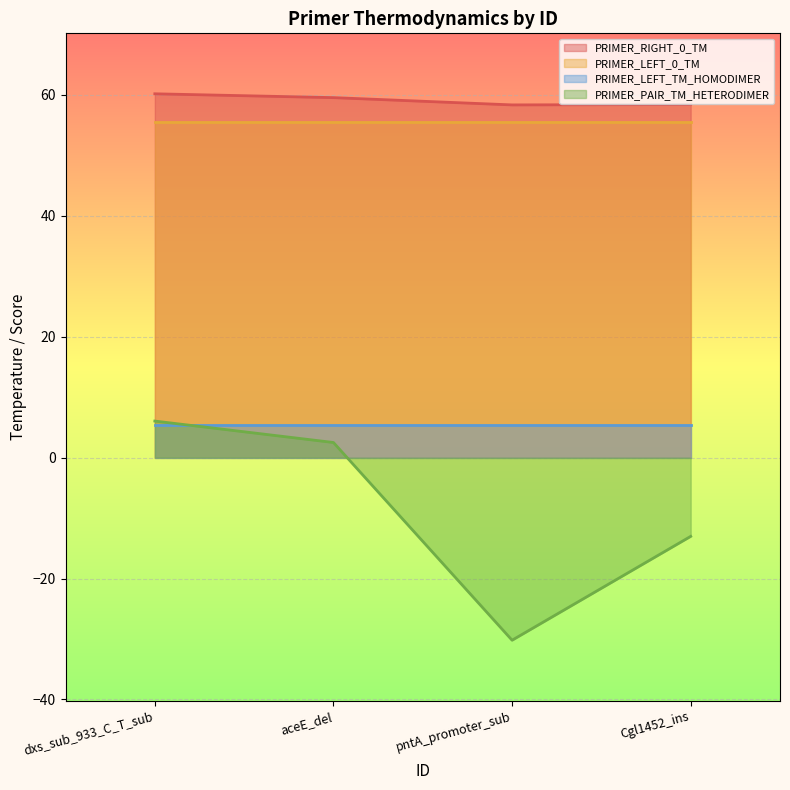

Between dxs_sub_933_C_T_sub and Cgl1452_ins, which series saw the biggest shift?

PRIMER_PAIR_TM_HETERODIMER